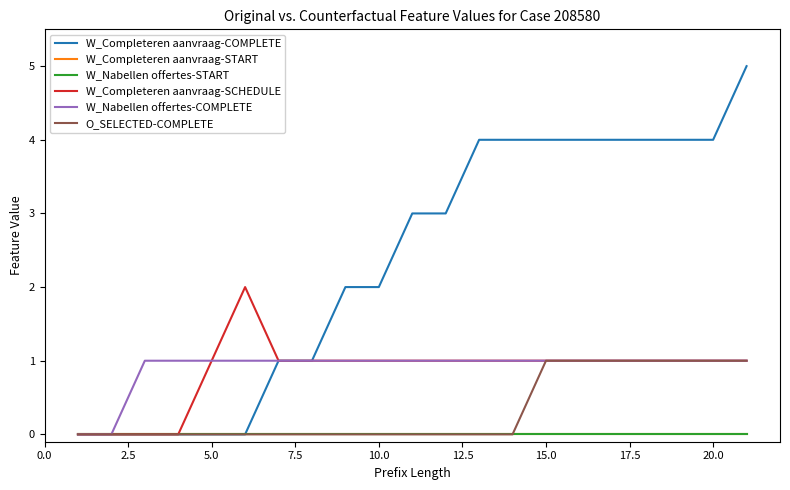

Which series has the widest spread of values?

W_Completeren aanvraag-COMPLETE